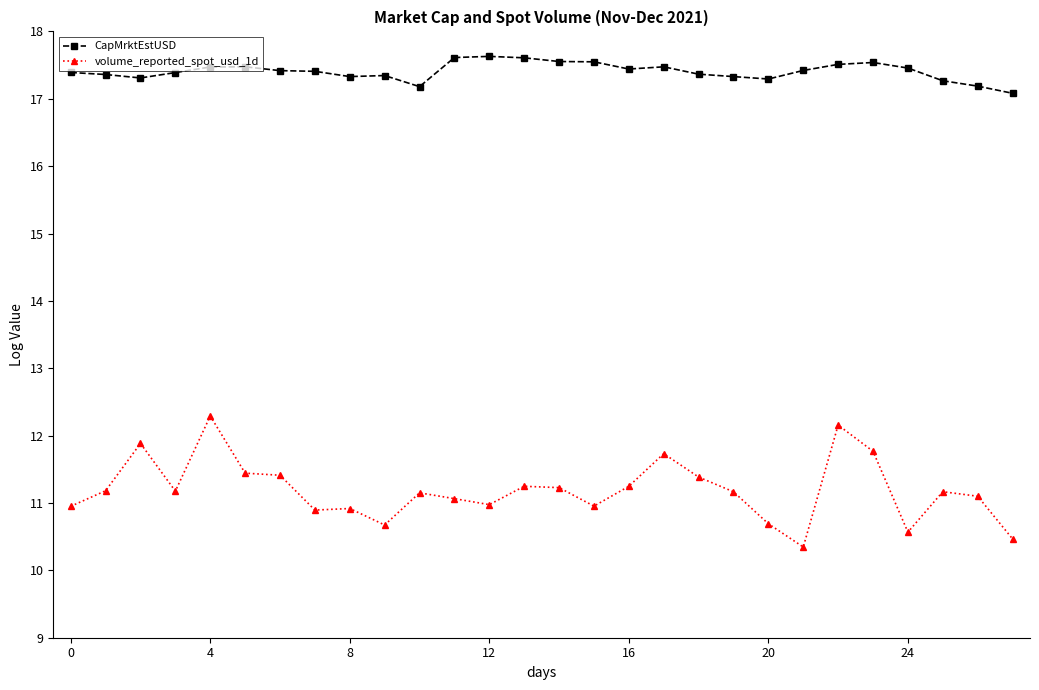

Which series has the largest total across all categories?

CapMrktEstUSD